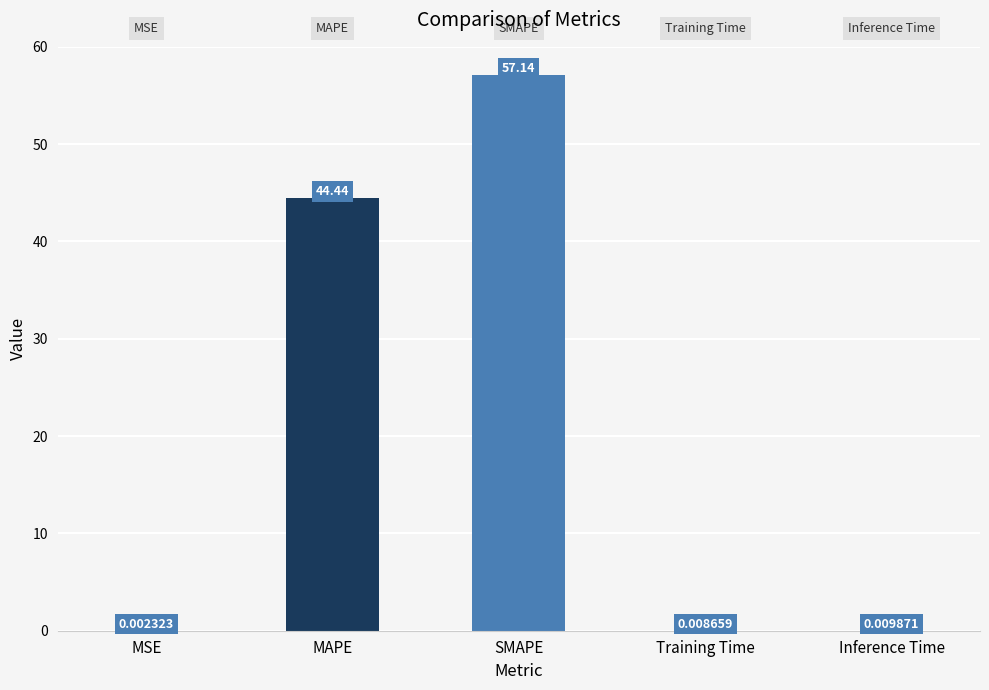

What is the change in value from MSE to SMAPE?

+57.1